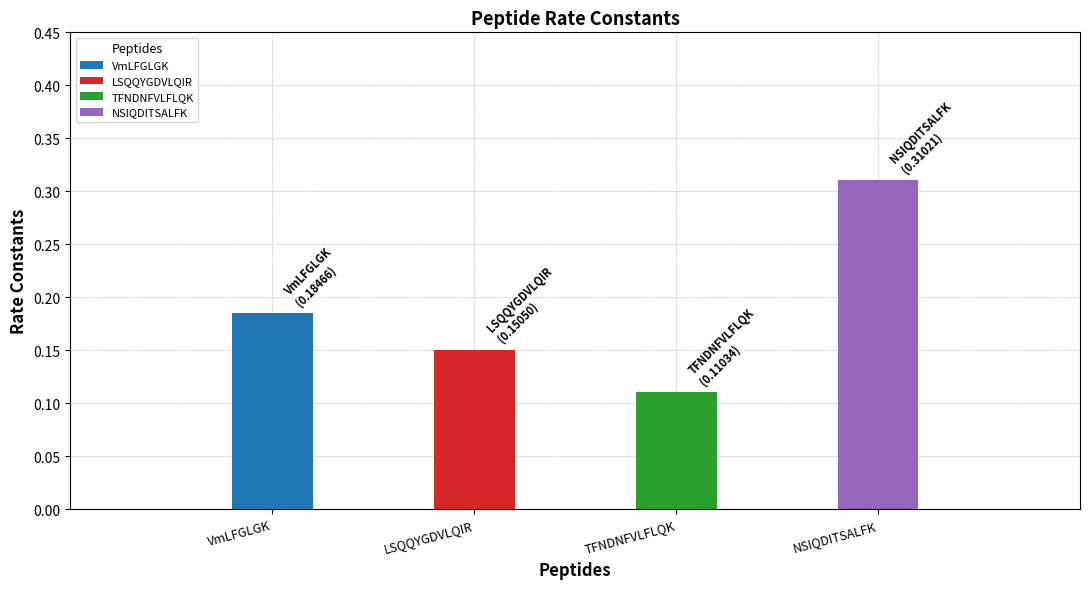

List the labels in order of value, smallest first.

TFNDNFVLFLQK, LSQQYGDVLQIR, VmLFGLGK, NSIQDITSALFK